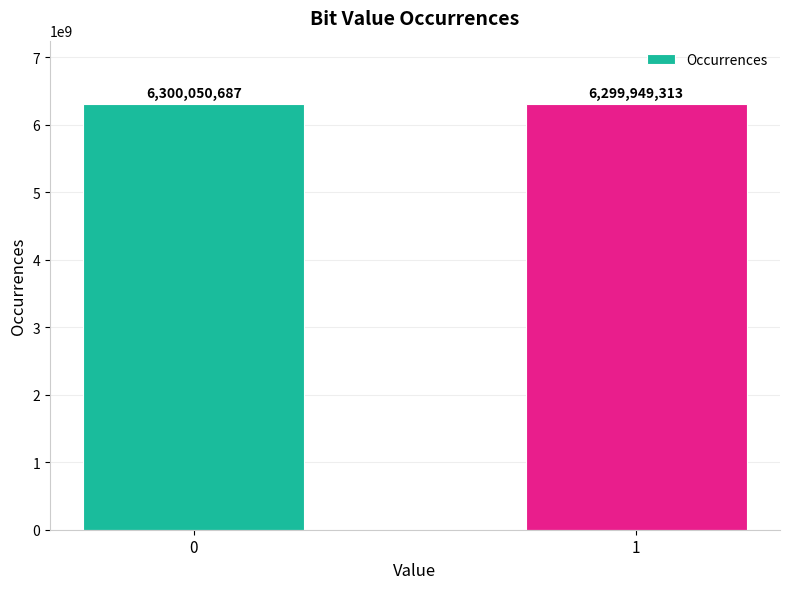

Reading right to left, list all the values displayed in this chart.

1=6299949313	0=6300050687